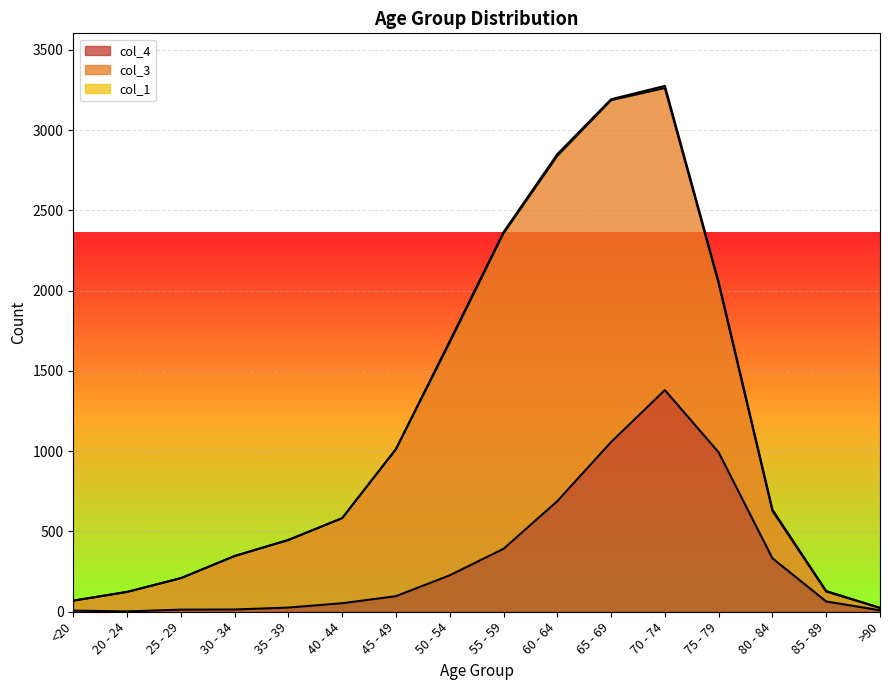

True or false: col_2 and col_4 intersect in this chart.

False